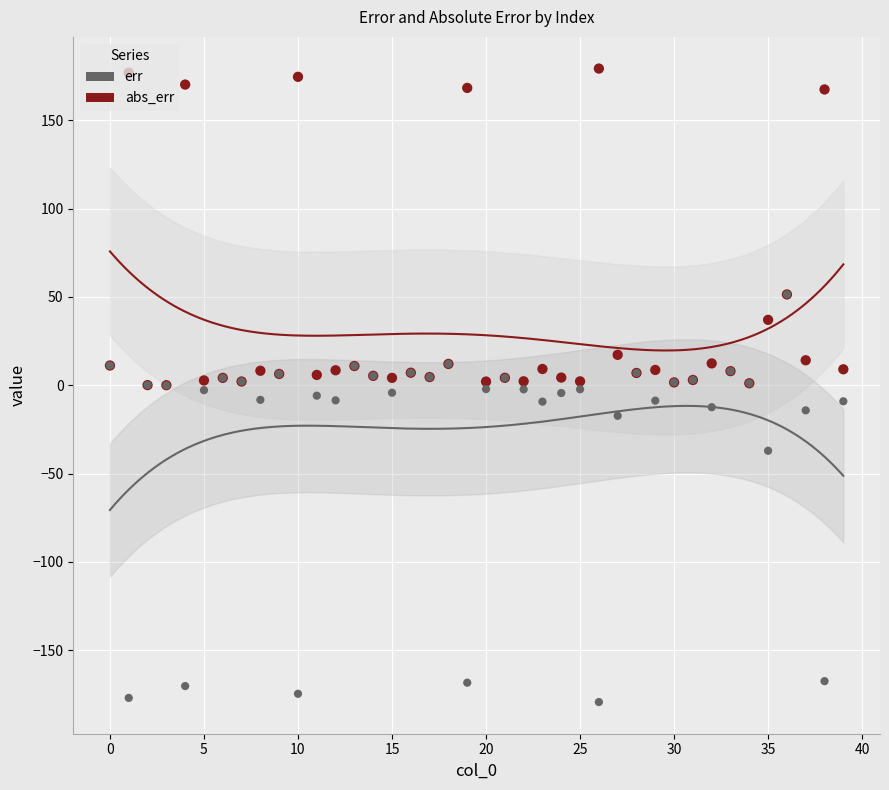

Which series reaches the maximum Y coordinate?

abs_err